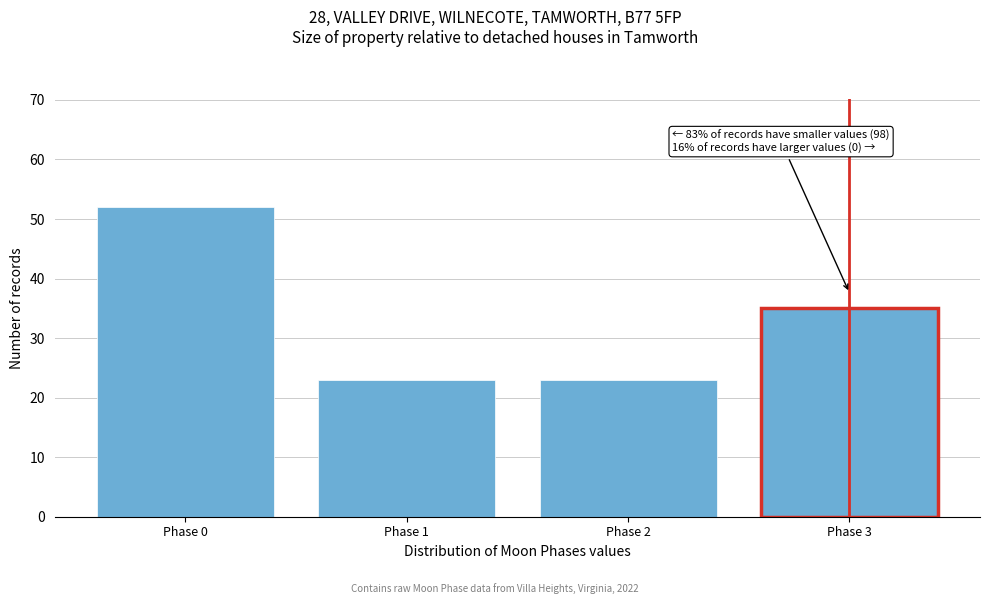

Reading right to left, list all the values displayed in this chart.

Phase 3=35	Phase 2=23	Phase 1=23	Phase 0=52